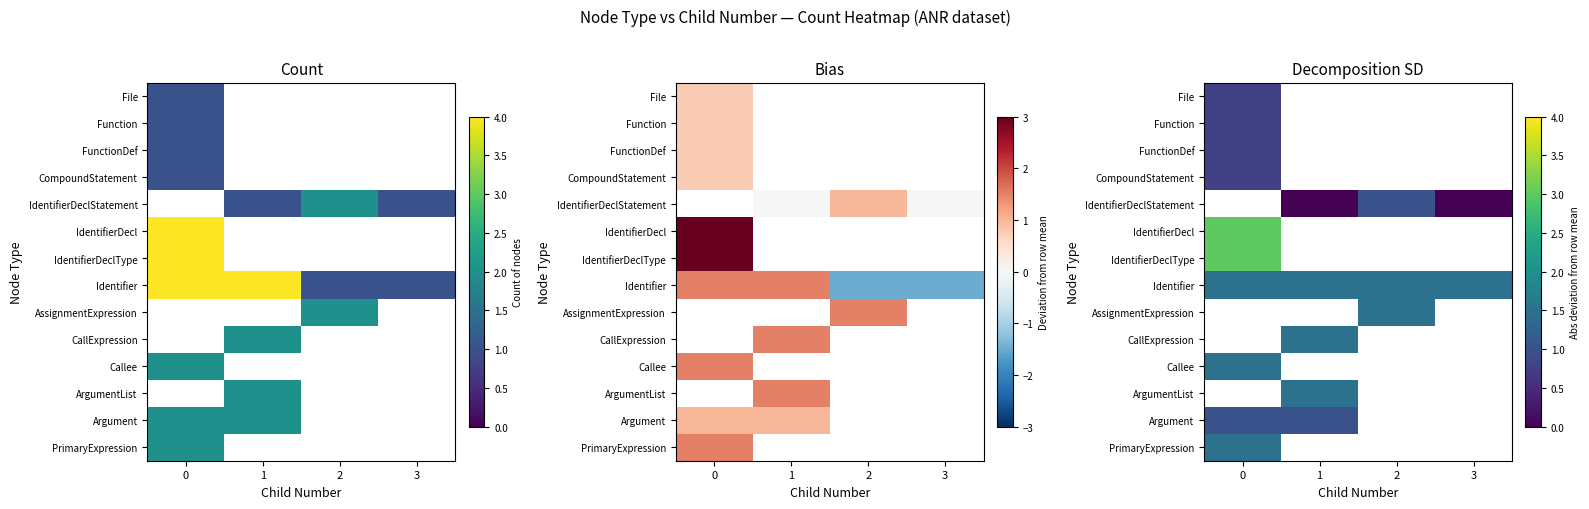

What is the maximum value for Callee?

1.5